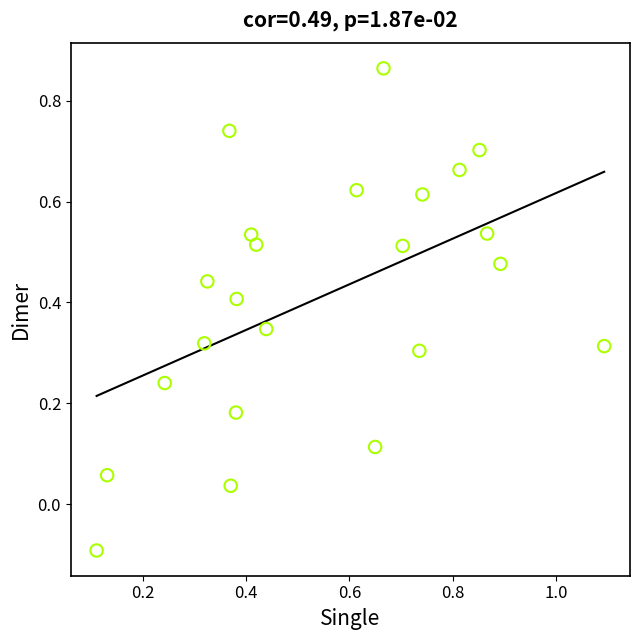

What is the range of X values (max minus min)?

1.0